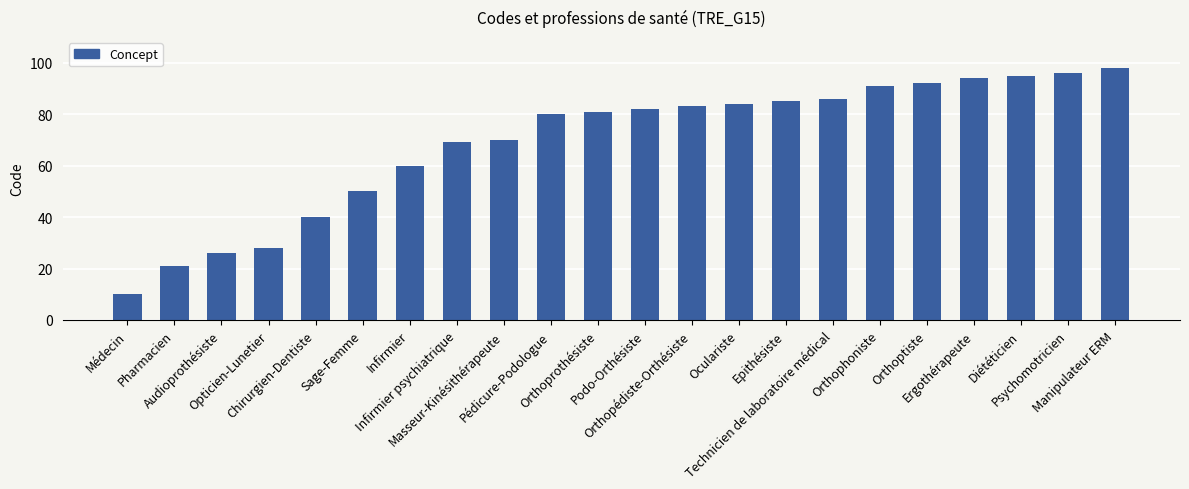

Reading left to right, list all the values displayed in this chart.

Médecin=10	Pharmacien=21	Audioprothésiste=26	Opticien-Lunetier=28	Chirurgien-Dentiste=40	Sage-Femme=50	Infirmier=60	Infirmier psychiatrique=69	Masseur-Kinésithérapeute=70	Pédicure-Podologue=80	Orthoprothésiste=81	Podo-Orthésiste=82	Orthopédiste-Orthésiste=83	Oculariste=84	Epithésiste=85	Technicien de laboratoire médical=86	Orthophoniste=91	Orthoptiste=92	Ergothérapeute=94	Diététicien=95	Psychomotricien=96	Manipulateur ERM=98